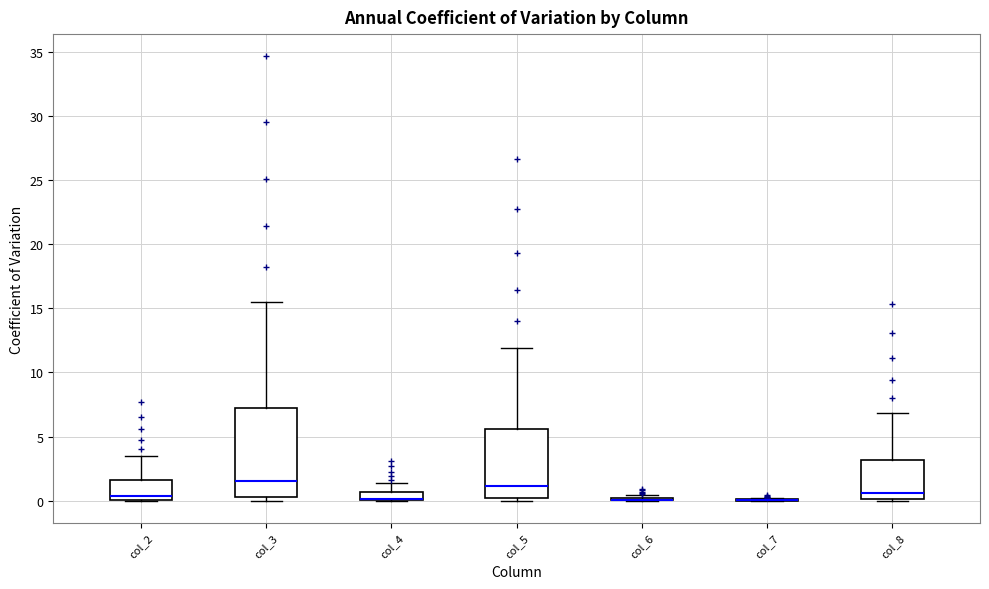

Where is the upper edge of the box for col_5 on the y-axis? The values are not printed on the chart, so give them approximately, as read against the axis.

5.5